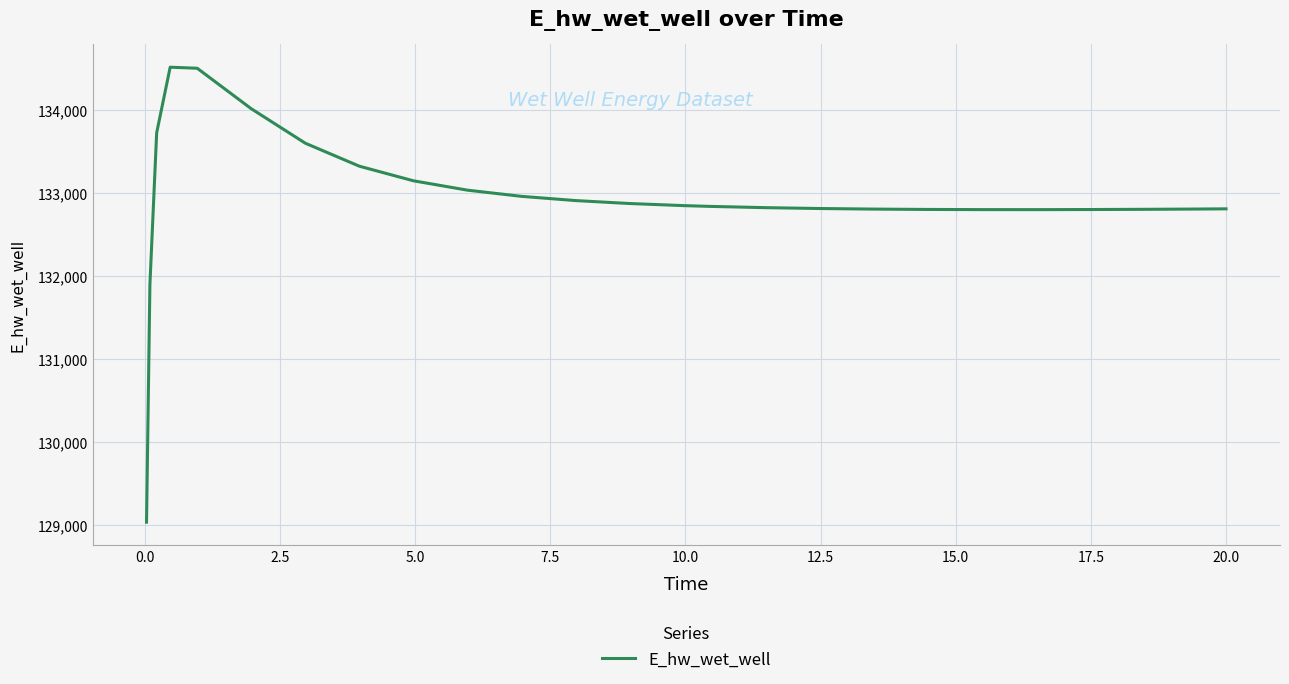

What is the greatest value displayed?

134518.7